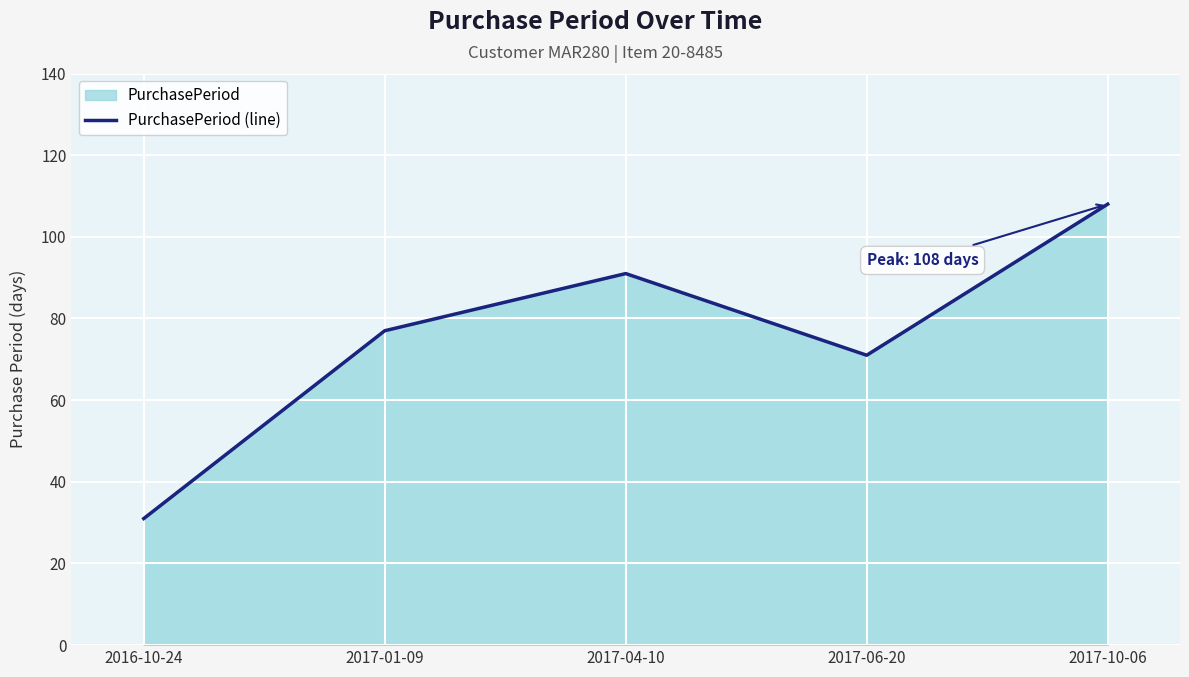

What is the ratio of the value at 2017-10-06 to the value at 2017-06-20?

1.5